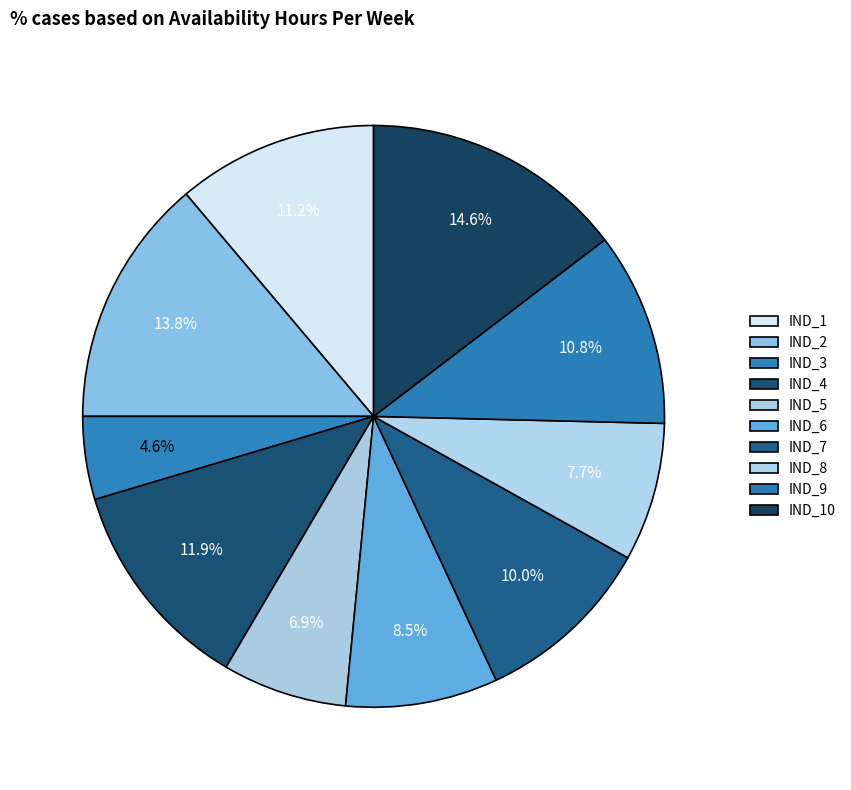

Is there a majority slice in this chart?

No